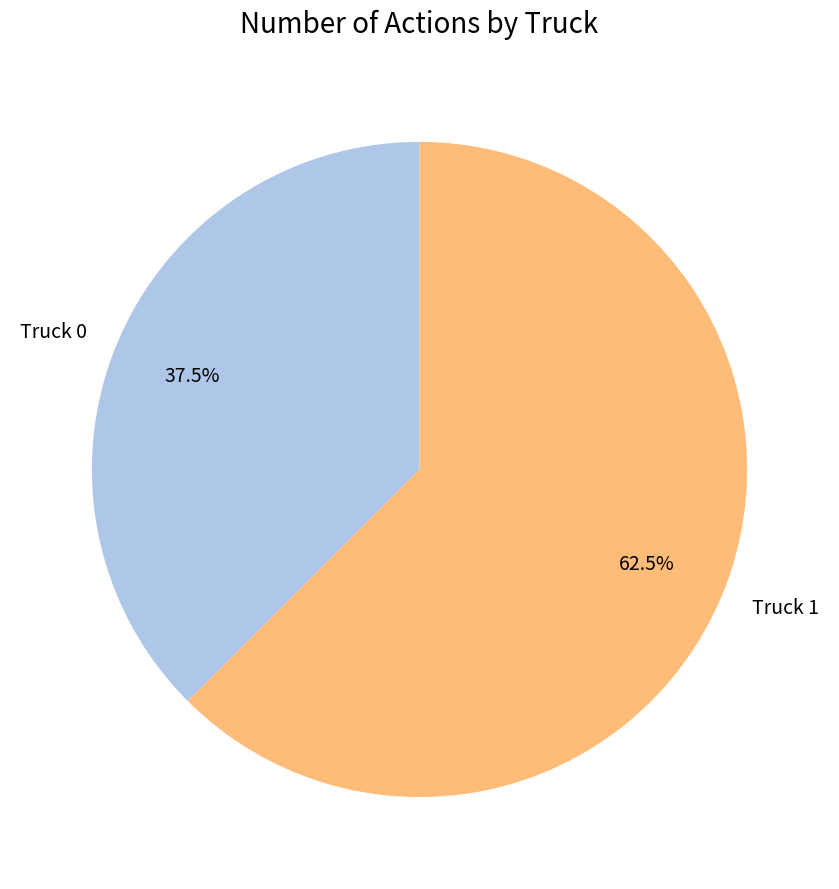

To the nearest percent, what is the difference between the largest and smallest slice percentages?

25%